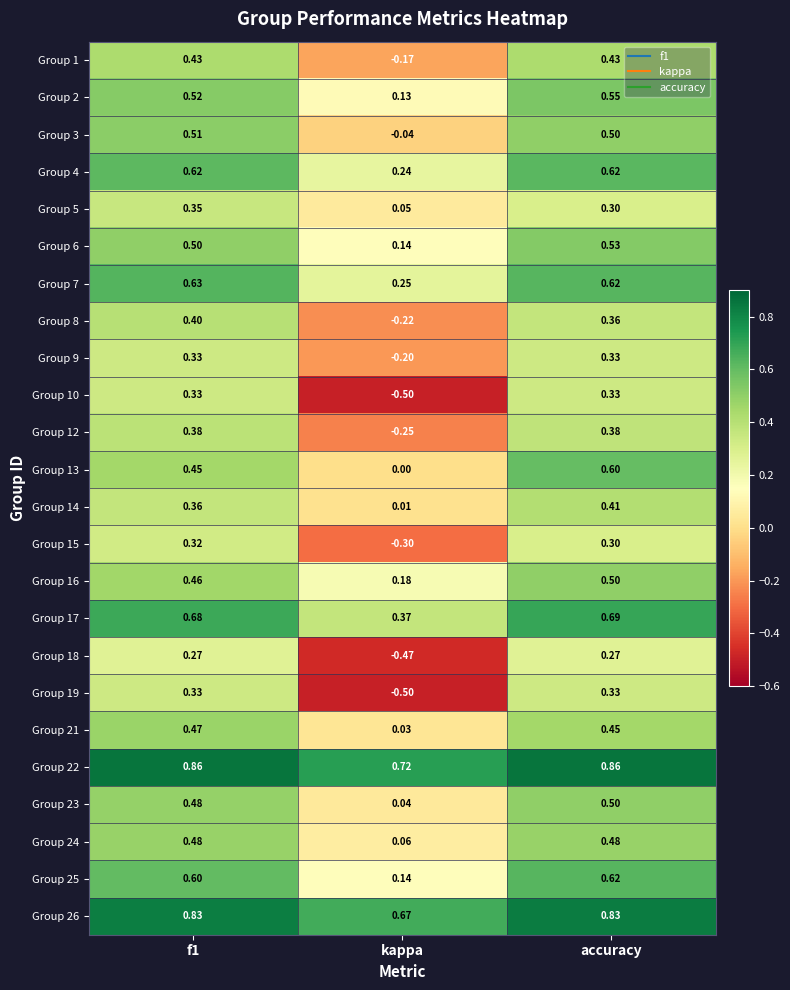

At how many categories does at least one series exceed 0?

3